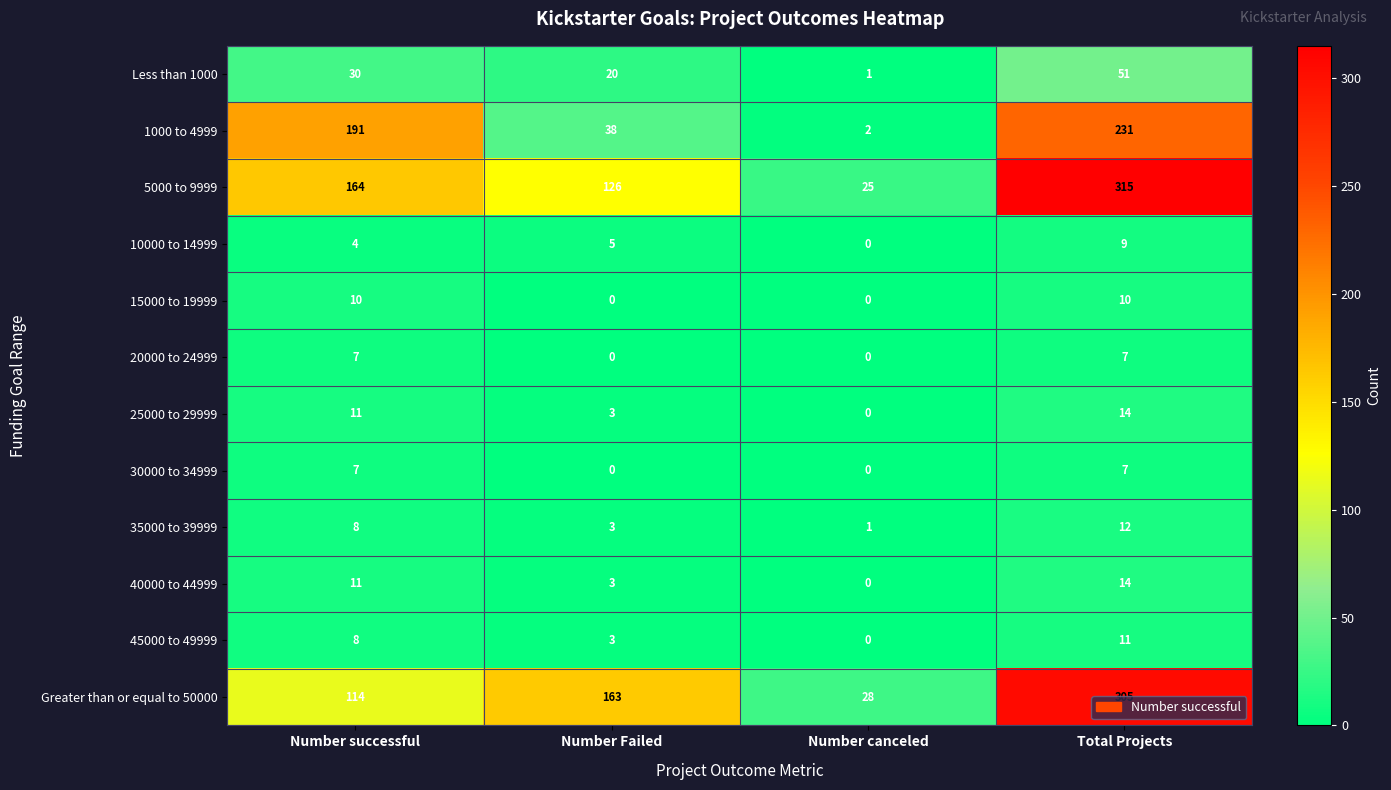

What value does the 40000 to 44999 series have at Number successful, to the nearest 5?

10